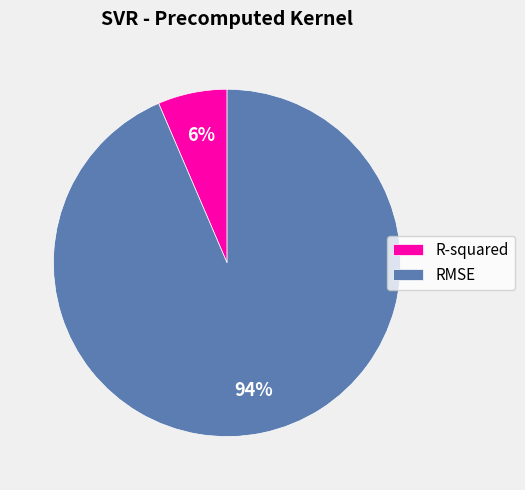

What is the majority slice?

RMSE